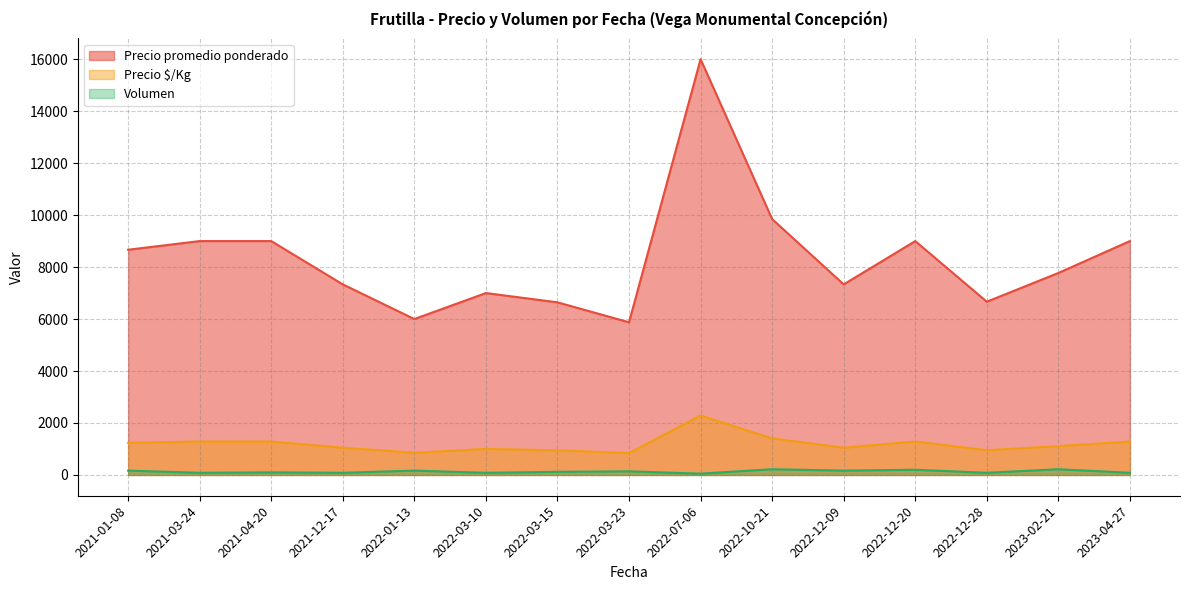

Which series has the largest range (max minus min)?

Precio promedio ponderado